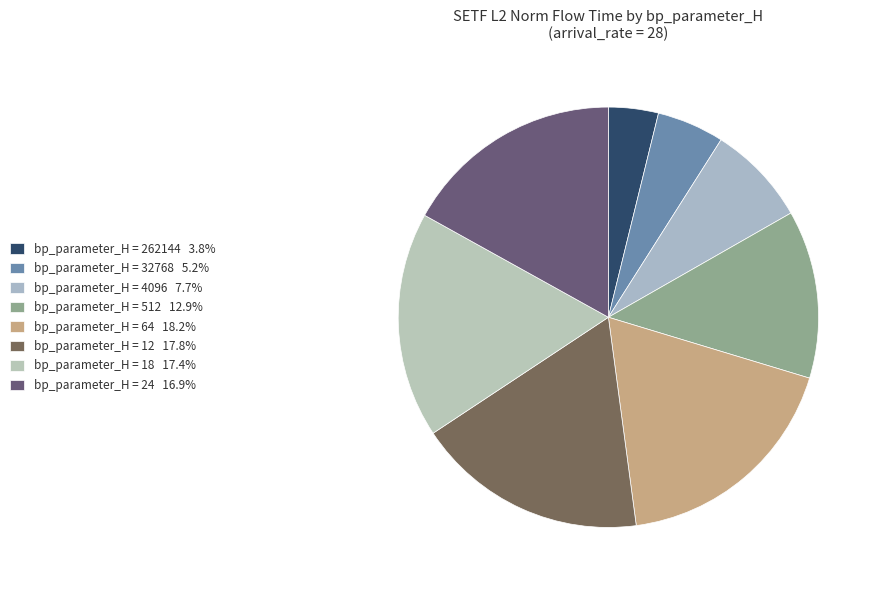

Is there a majority slice in this chart?

No